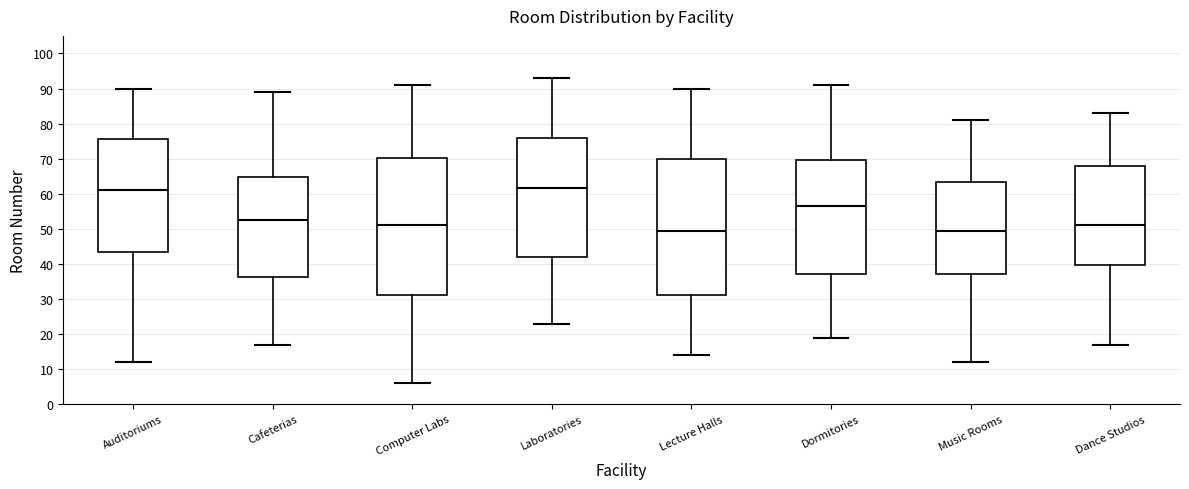

Reading left to right, read every box against the y-axis: the position of its median line, the range the box covers, and the ends of its whiskers. The values are not printed on the chart, so give them approximately, as read against the axis.

Auditoriums: median 61, box 44 to 76, whiskers 12 to 90
Cafeterias: median 53, box 36 to 65, whiskers 17 to 89
Computer Labs: median 51, box 31 to 70, whiskers 6 to 91
Laboratories: median 62, box 42 to 76, whiskers 23 to 93
Lecture Halls: median 50, box 31 to 70, whiskers 14 to 90
Dormitories: median 57, box 37 to 70, whiskers 19 to 91
Music Rooms: median 50, box 37 to 63, whiskers 12 to 81
Dance Studios: median 51, box 40 to 68, whiskers 17 to 83